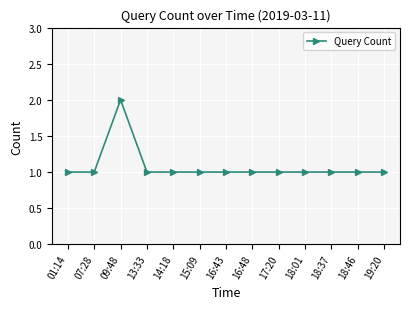

Read the value at 16:48.

1